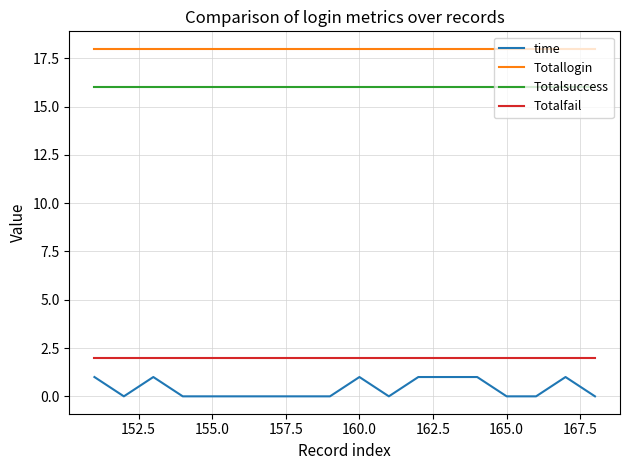

What is the highest value of the Totalfail series?

2